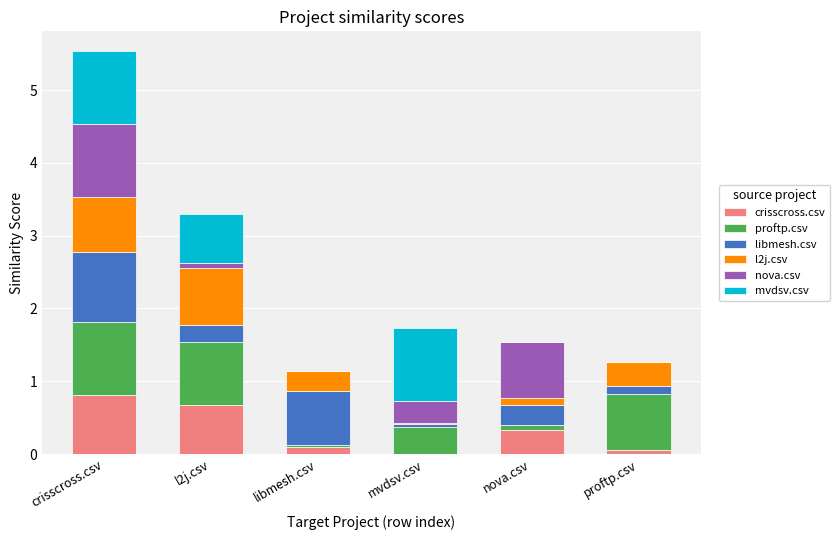

What is the total value across all series at l2j.csv?

3.3